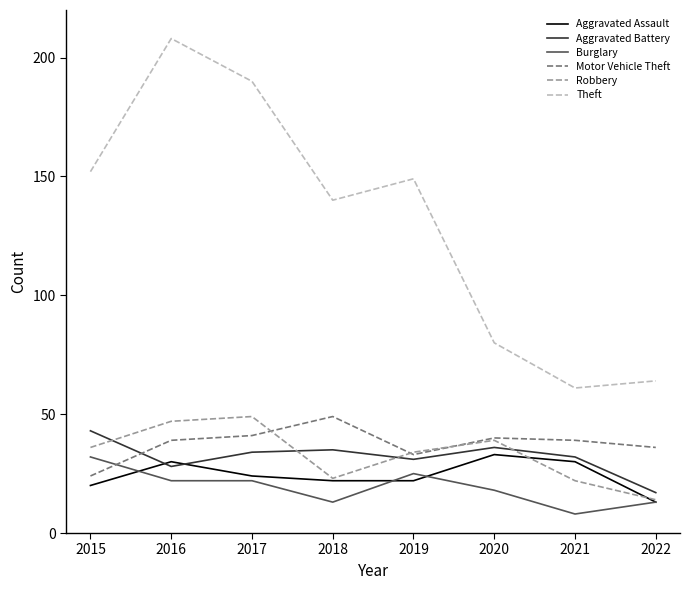

At which label does Motor Vehicle Theft reach its minimum?

2015